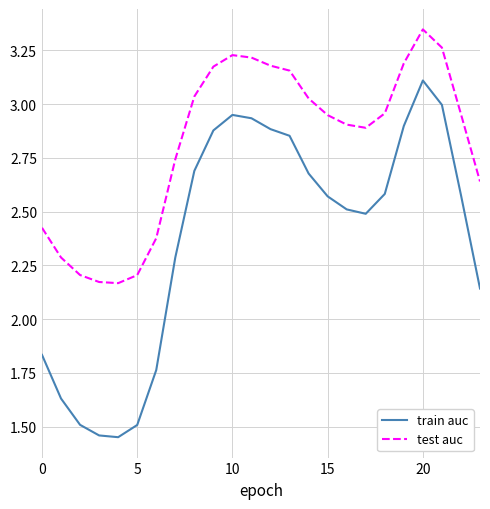

True or false: train auc and test auc cross at least once.

False